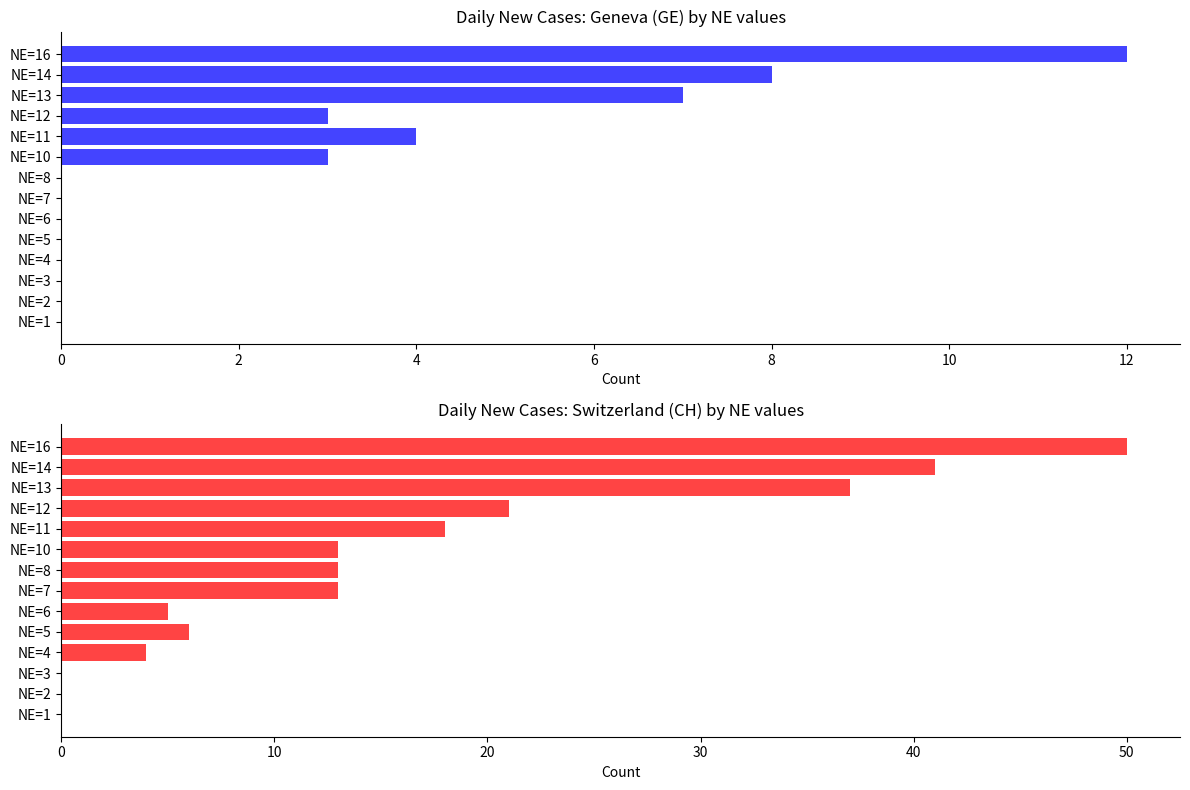

What are all the series names shown in the legend?

GE, CH